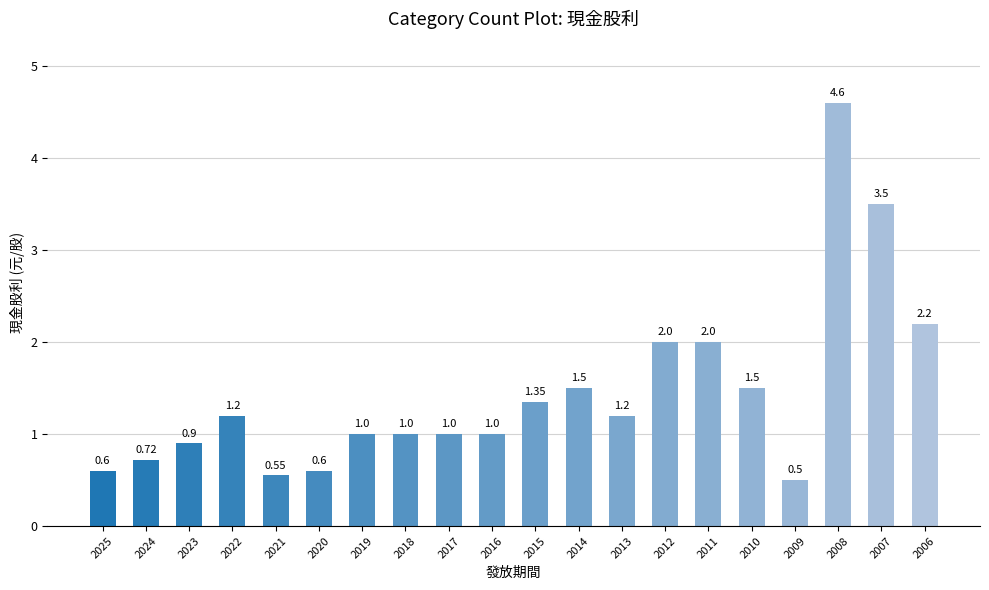

What is the value of the 18th bar from the left?

4.6